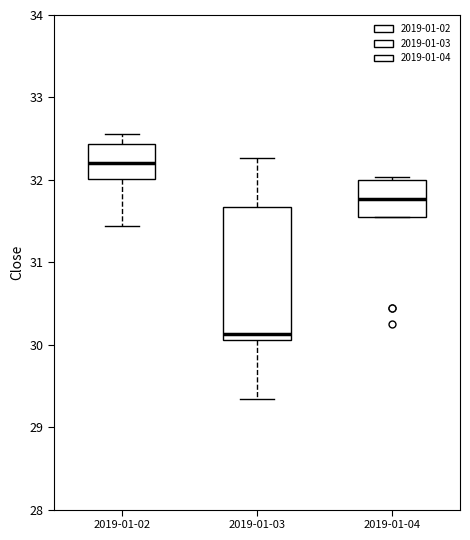

Reading left to right, read every box against the y-axis: the position of its median line, the range the box covers, and the ends of its whiskers. The values are not printed on the chart, so give them approximately, as read against the axis.

2019-01-02: median 32.2, box 32.0 to 32.4, whiskers 31.4 to 32.6
2019-01-03: median 30.1 (just above the box's lower edge), box 30.1 to 31.7, whiskers 29.3 to 32.3
2019-01-04: median 31.8, box 31.6 to 32.0, whiskers 31.6 to 32.0 (just above the box's upper edge)